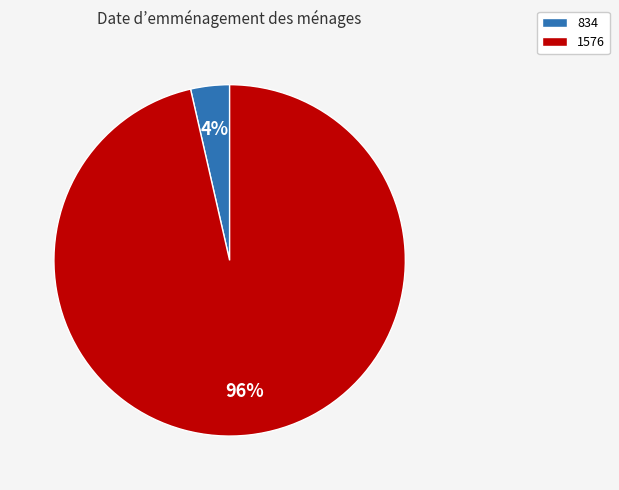

Is it true that 1576 is 96% of the pie?

True